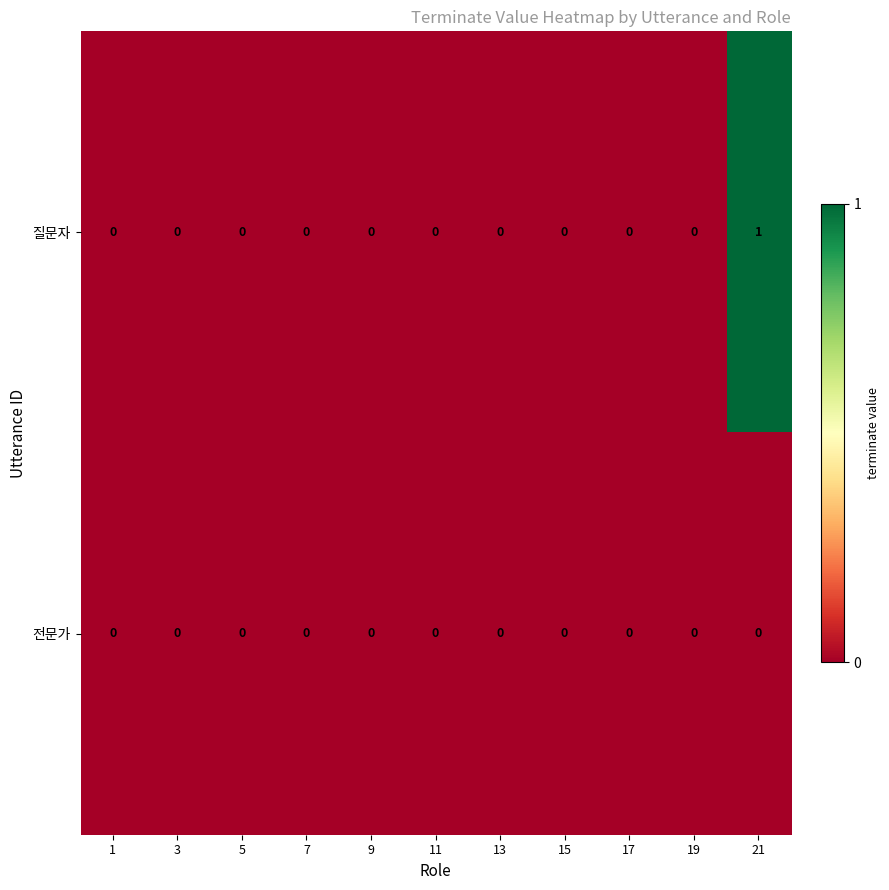

Which series has the largest range (max minus min)?

질문자